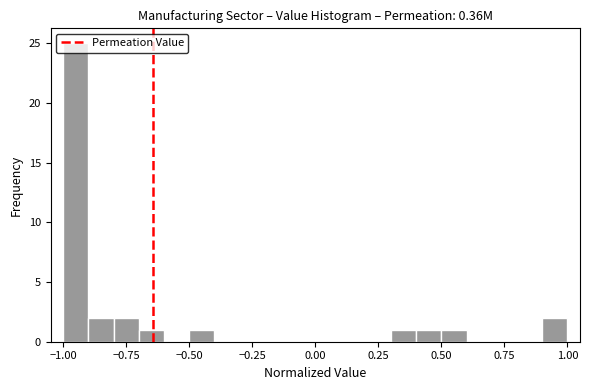

Read against the x-axis, roughly where is the centre of the tallest bar?

-0.95